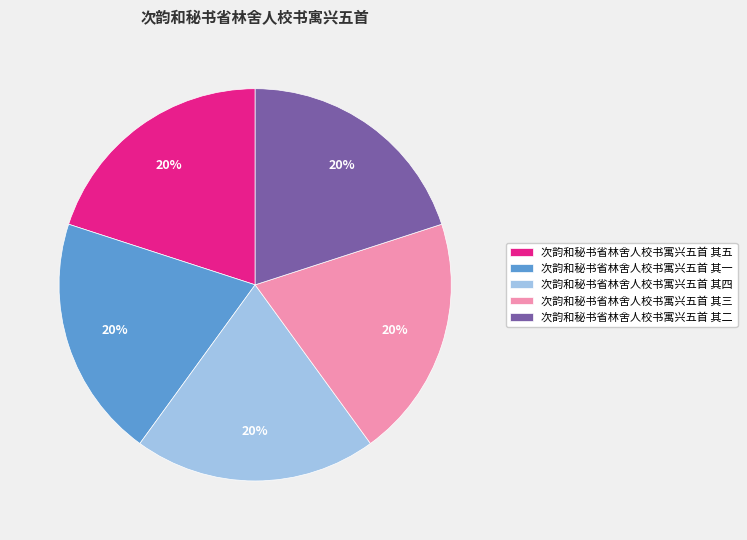

To the nearest percent, what is the average slice percentage?

20%